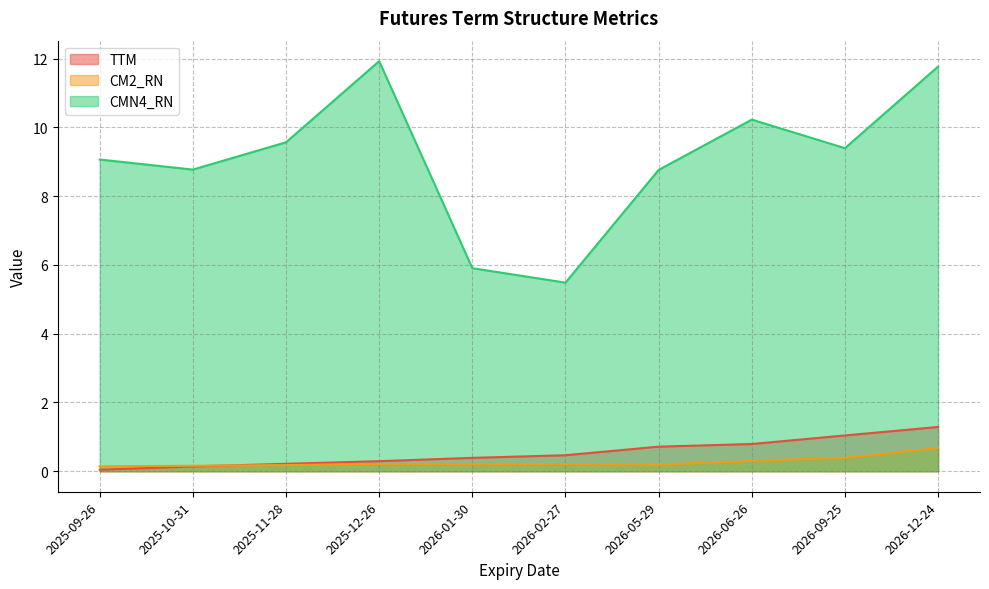

How many distinct data groups are displayed?

3